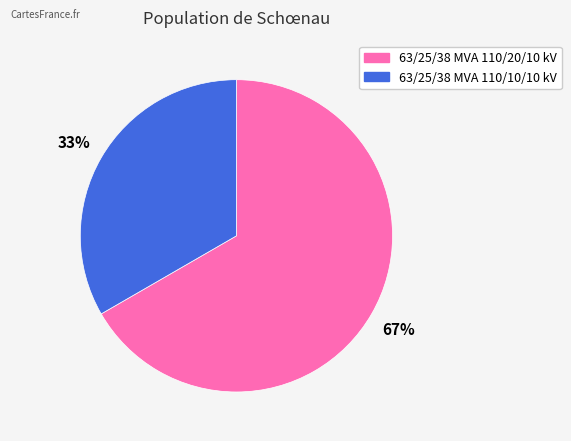

How many segments does this pie chart have?

2